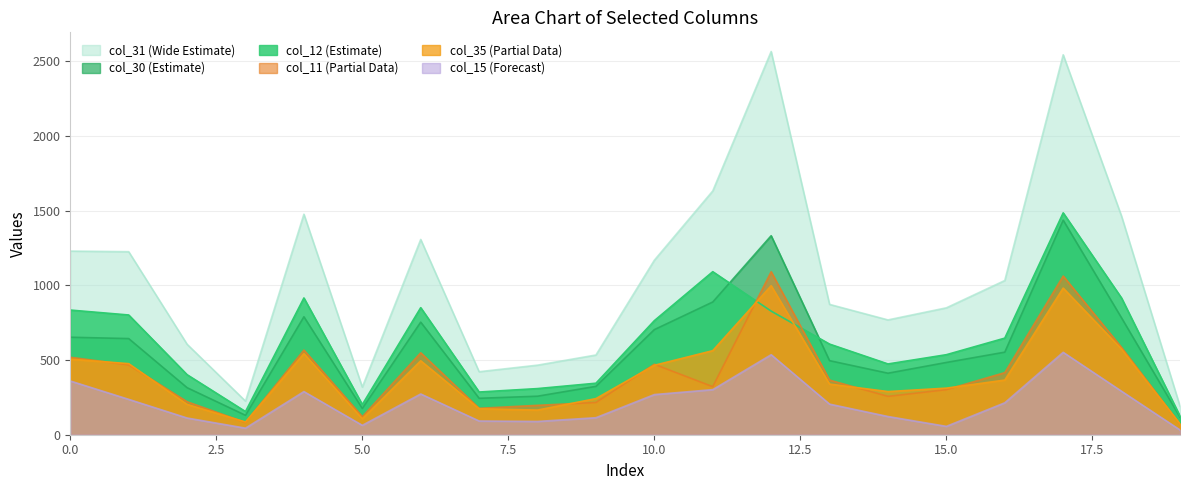

True or false: col_30 and col_31 cross at least once.

False